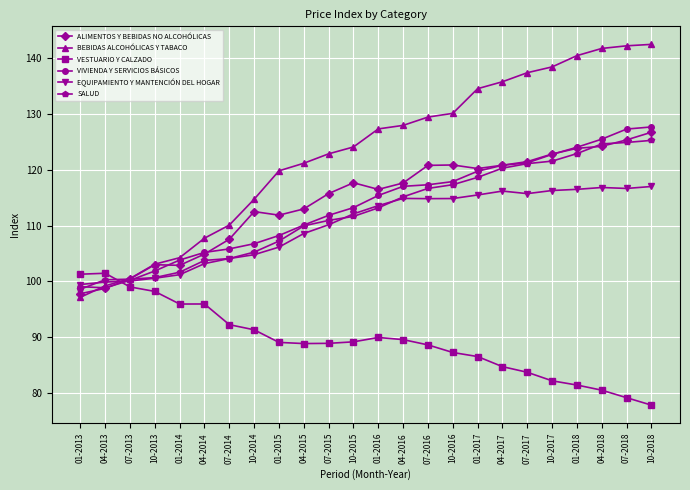

Which series changed the most between 01-2014 and 01-2018?

BEBIDAS ALCOHÓLICAS Y TABACO